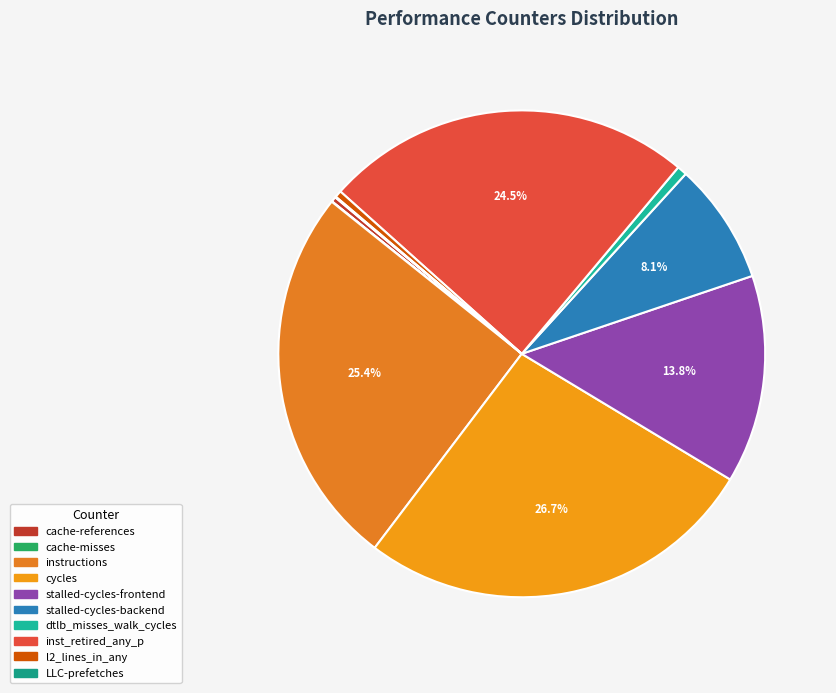

Does cycles represent more than half of the total?

No